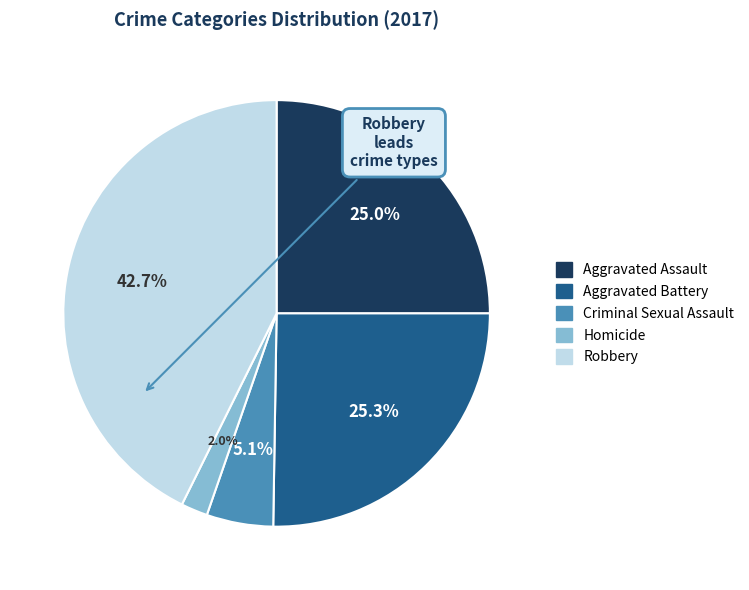

Is Homicide the majority of the pie?

No